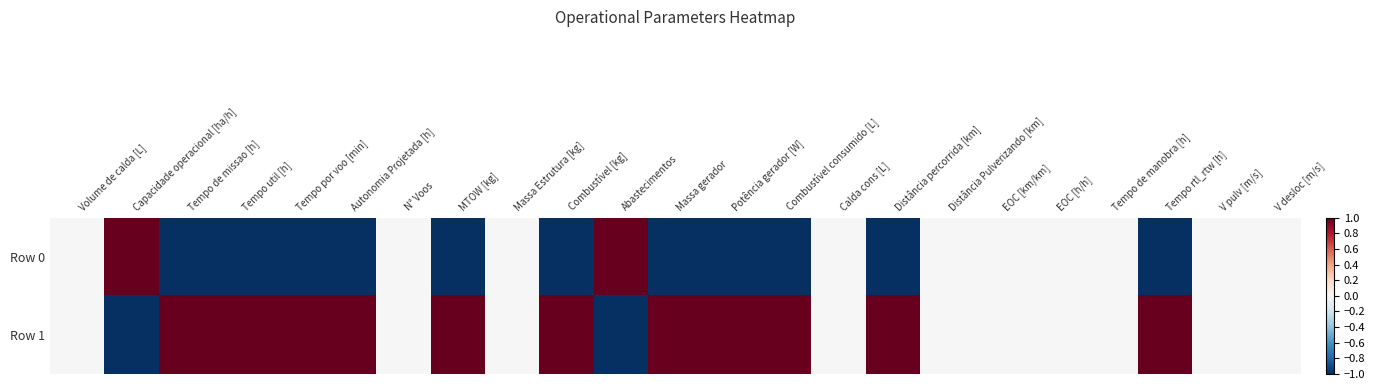

Reading left to right, transcribe all the data shown in this chart.

Row 0: Volume de calda [L]=0	Capacidade operacional [ha/h]=1	Tempo de missao [h]=-1	Tempo util [h]=-1	Tempo por voo [min]=-1	Autonomia Projetada [h]=-1	N° Voos=0	MTOW [kg]=-1	Massa Estrutura [kg]=0	Combustível [kg]=-1	Abastecimentos=1	Massa gerador=-1	Potência gerador [W]=-1	Combustível consumido [L]=-1	Calda cons [L]=0	Distância percorrida [km]=-1	Distância Pulverizando [km]=0	EOC [km/km]=0	EOC [h/h]=0	Tempo de manobra [h]=0	Tempo rtl_rtw [h]=-1	V pulv [m/s]=0	V desloc [m/s]=0
Row 1: Volume de calda [L]=0	Capacidade operacional [ha/h]=-1	Tempo de missao [h]=1	Tempo util [h]=1	Tempo por voo [min]=1	Autonomia Projetada [h]=1	N° Voos=0	MTOW [kg]=1	Massa Estrutura [kg]=0	Combustível [kg]=1	Abastecimentos=-1	Massa gerador=1	Potência gerador [W]=1	Combustível consumido [L]=1	Calda cons [L]=0	Distância percorrida [km]=1	Distância Pulverizando [km]=0	EOC [km/km]=0	EOC [h/h]=0	Tempo de manobra [h]=0	Tempo rtl_rtw [h]=1	V pulv [m/s]=0	V desloc [m/s]=0